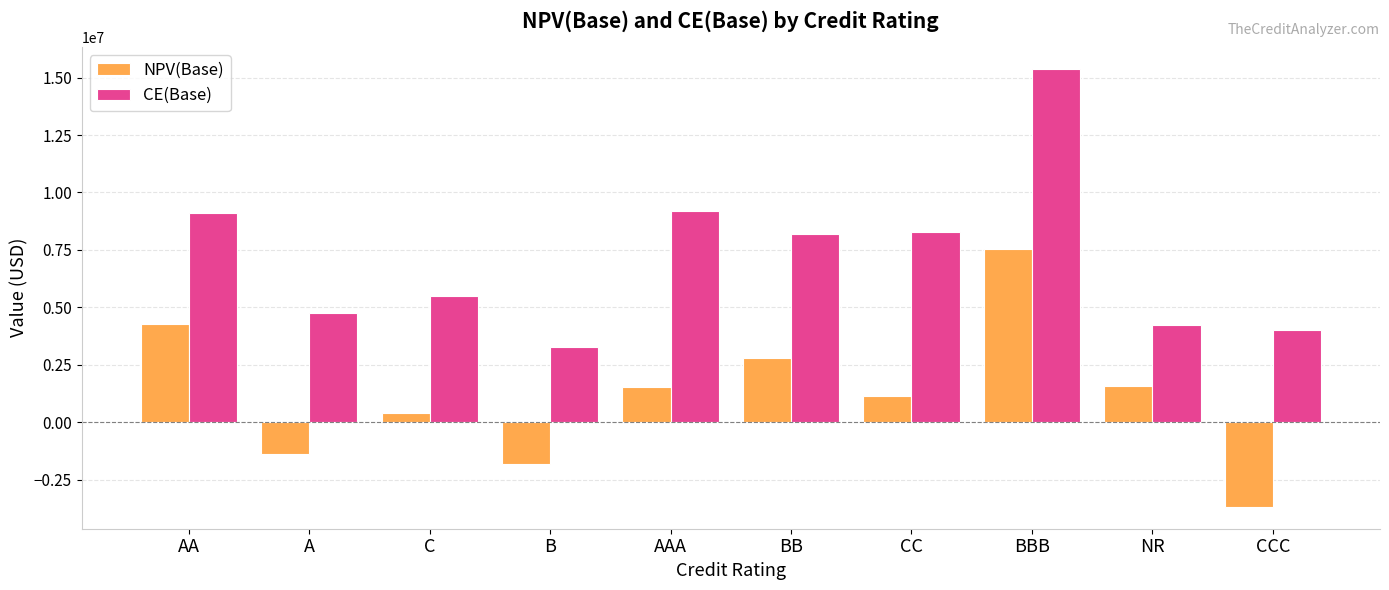

At which label does NPV(Base) reach its minimum?

CCC